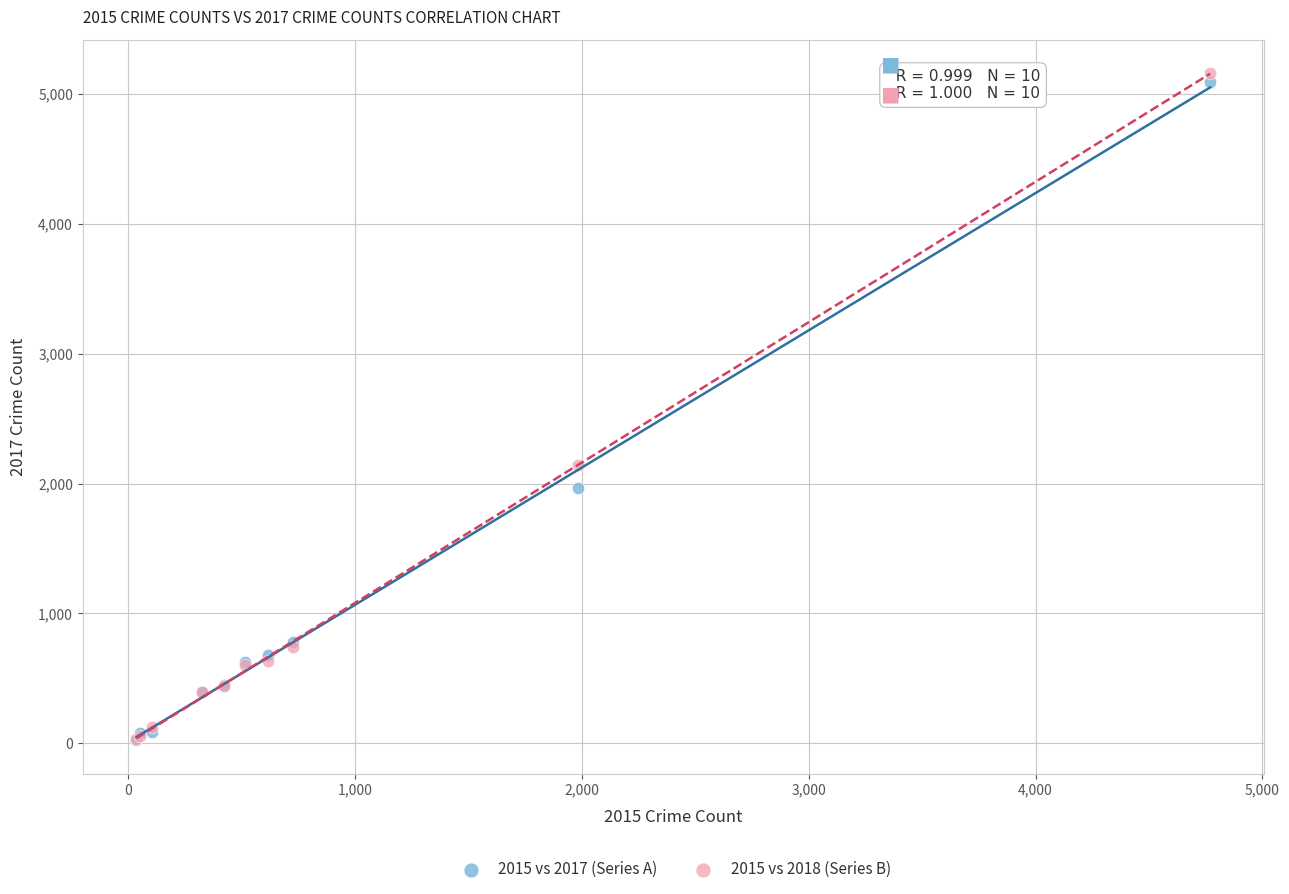

Across all series, what Y value is closest to 2593?

2140